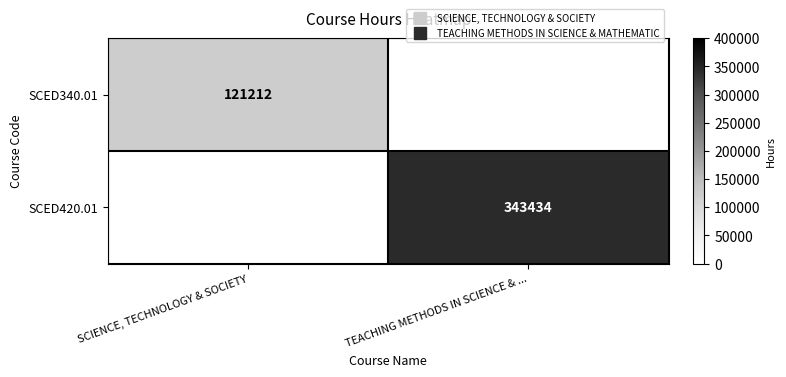

What is the greatest value displayed?

343434.0